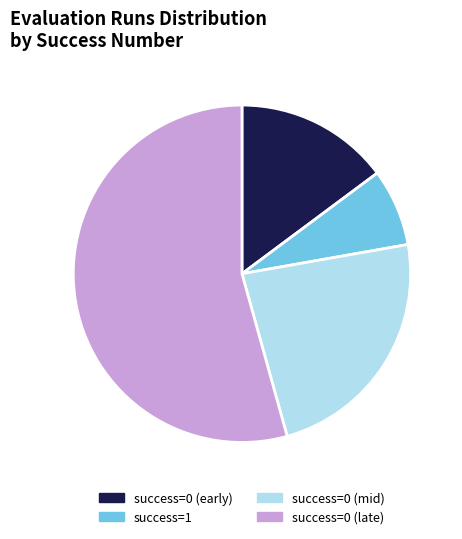

Between success=0 (mid) and success=0 (late), which is larger?

success=0 (late)